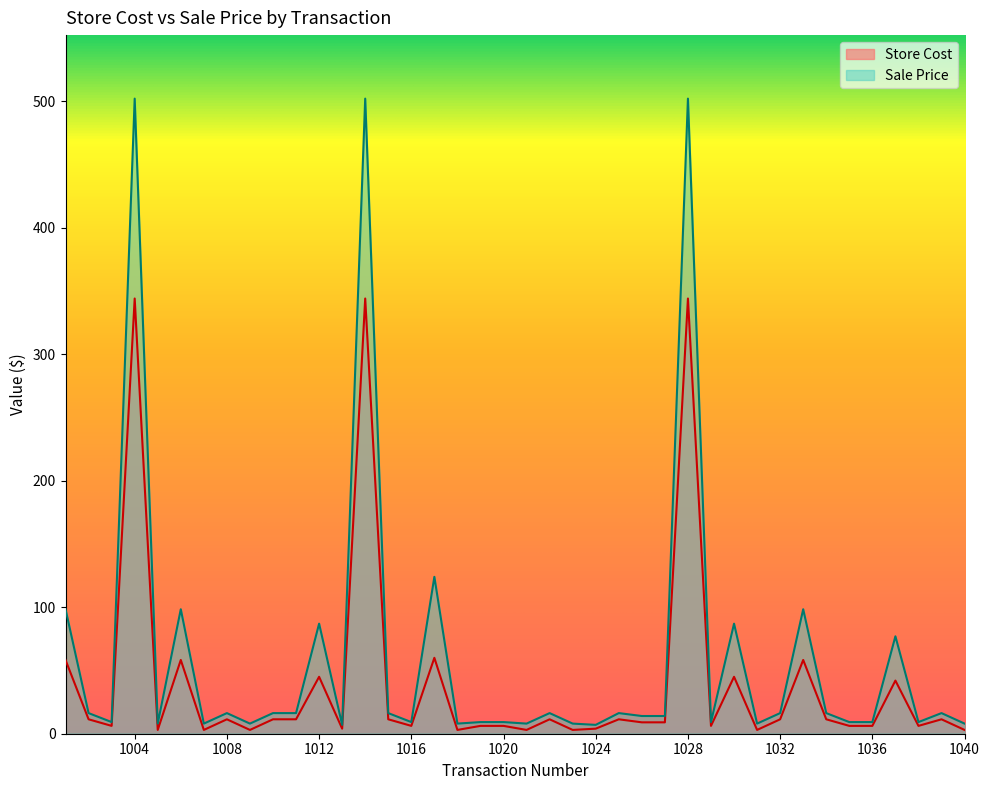

The Store Cost series shows 10.5 at 1020. True or false?

False